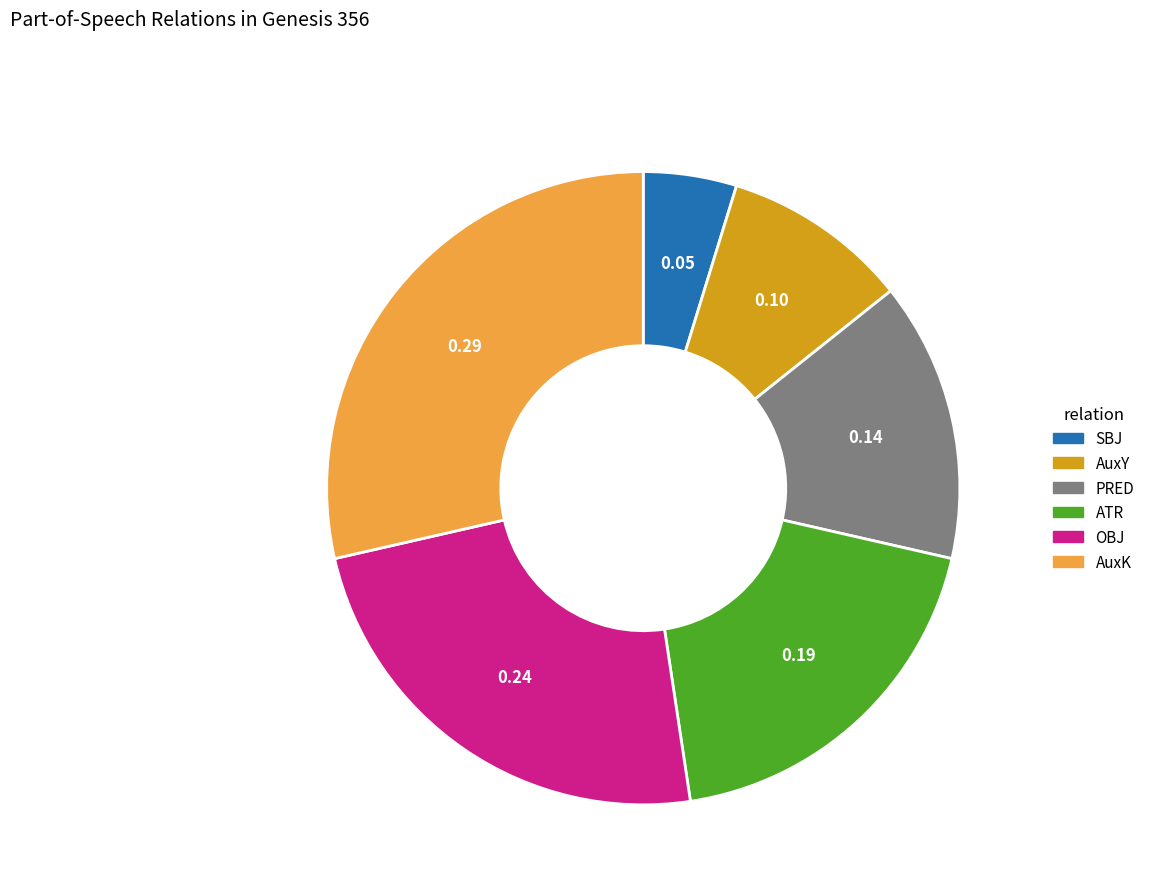

Does PRED account for over 50% of the chart?

No